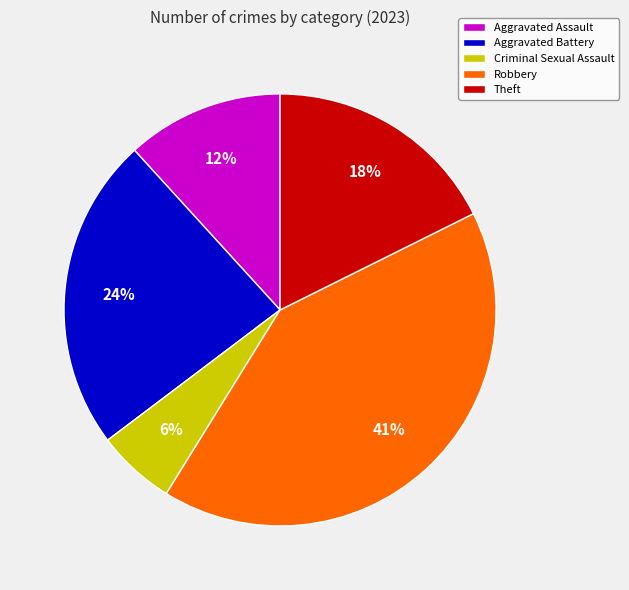

To the nearest percent, what is the difference between the largest and smallest slice percentages?

35%